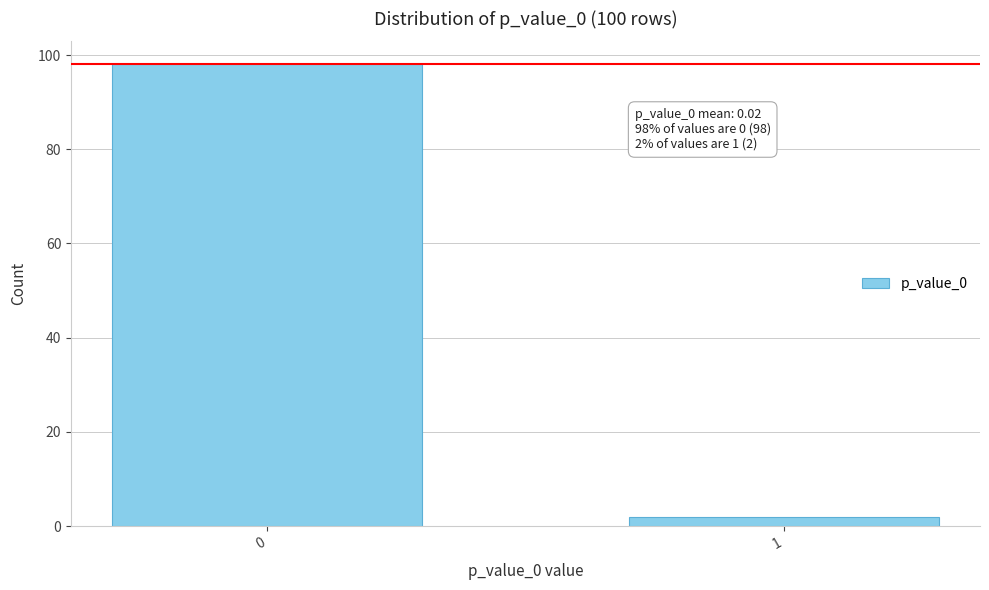

Reading left to right, transcribe all the data shown in this chart.

98	2